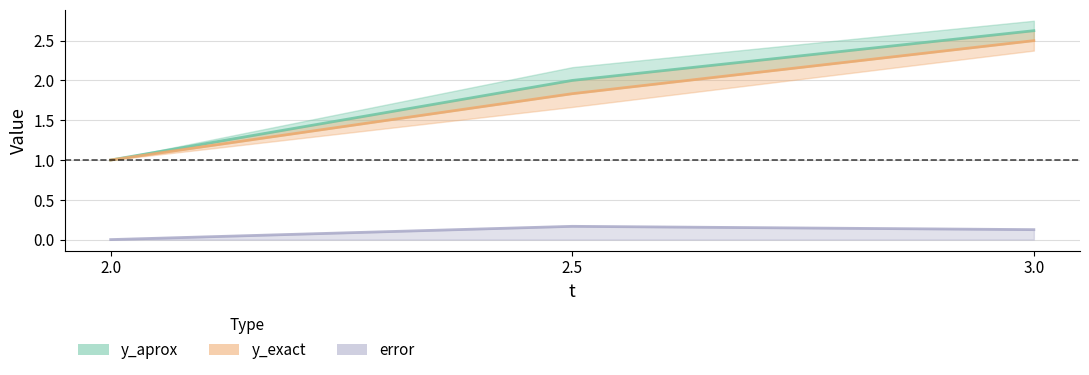

What is the difference between the maximum and second lowest values in the y_aprox series?

0.6